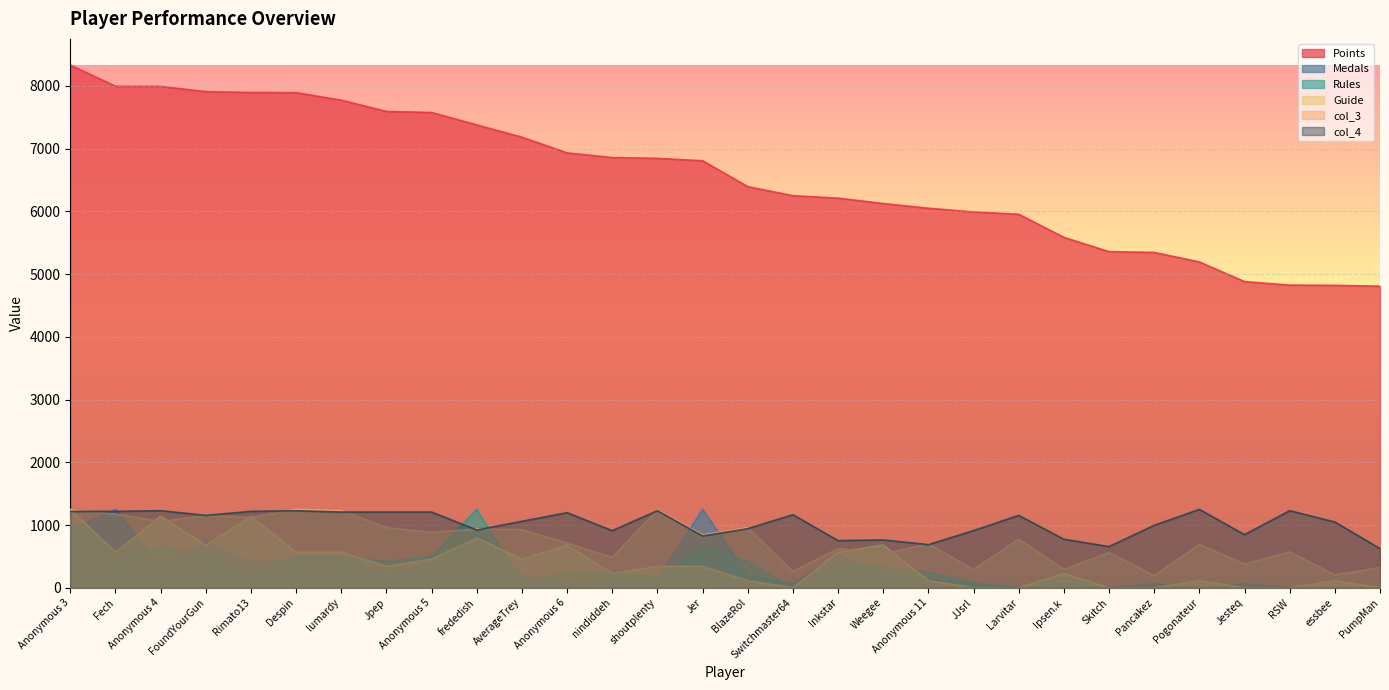

Is it true that Guide equals 113.6 at BlazeRol?

True